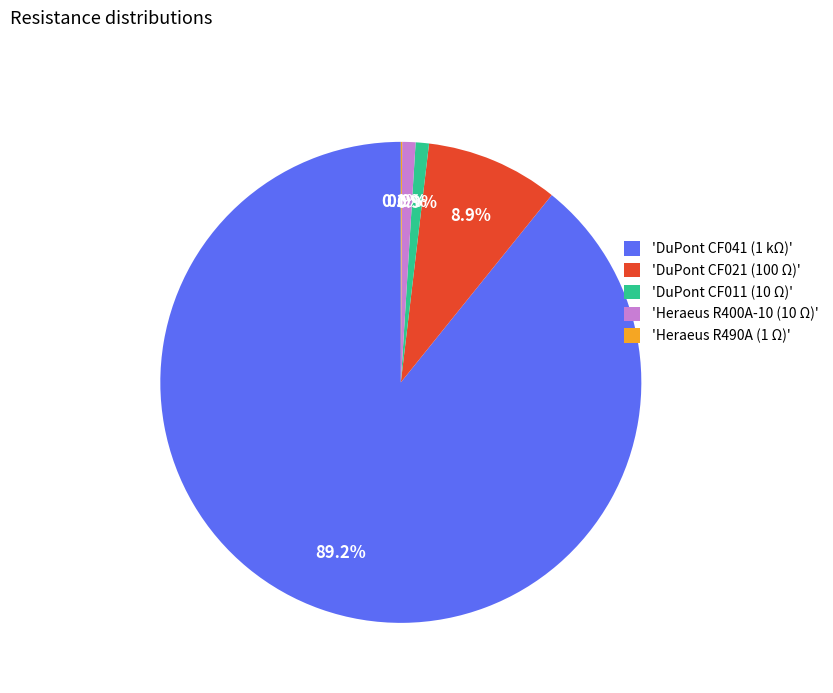

Is the sum of 'DuPont CF021 (100 Ω)' and 'Heraeus R400A-10 (10 Ω)' greater than half?

No